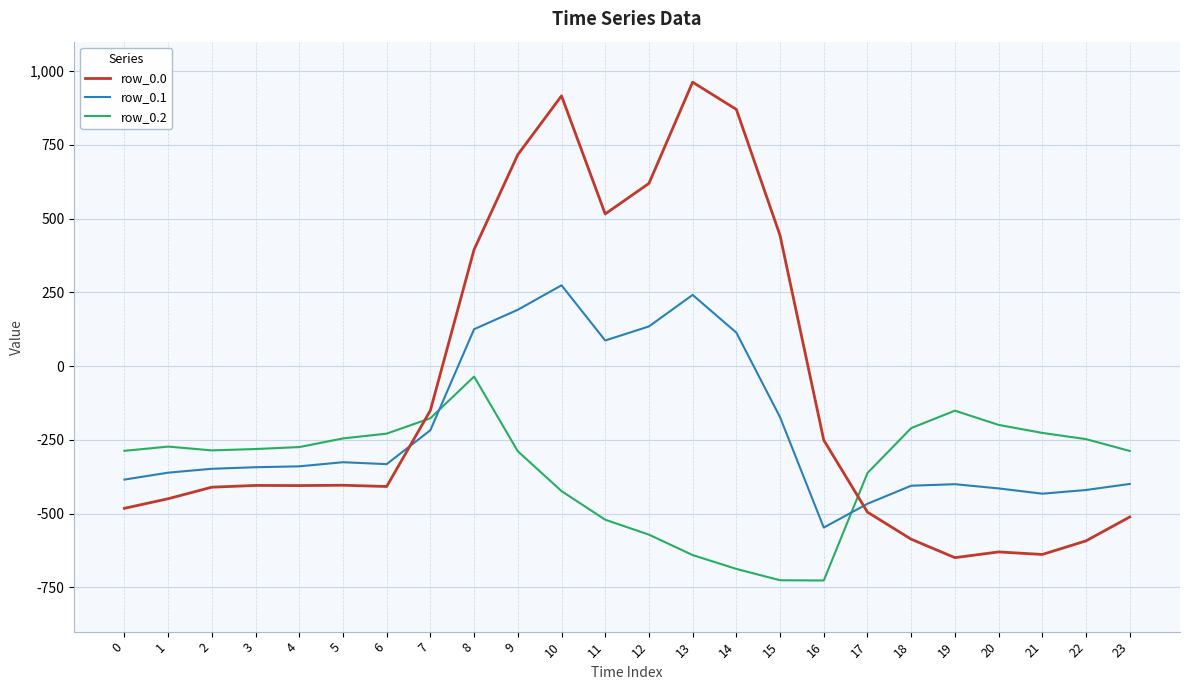

What is the difference between the highest and lowest values at 17?

132.5